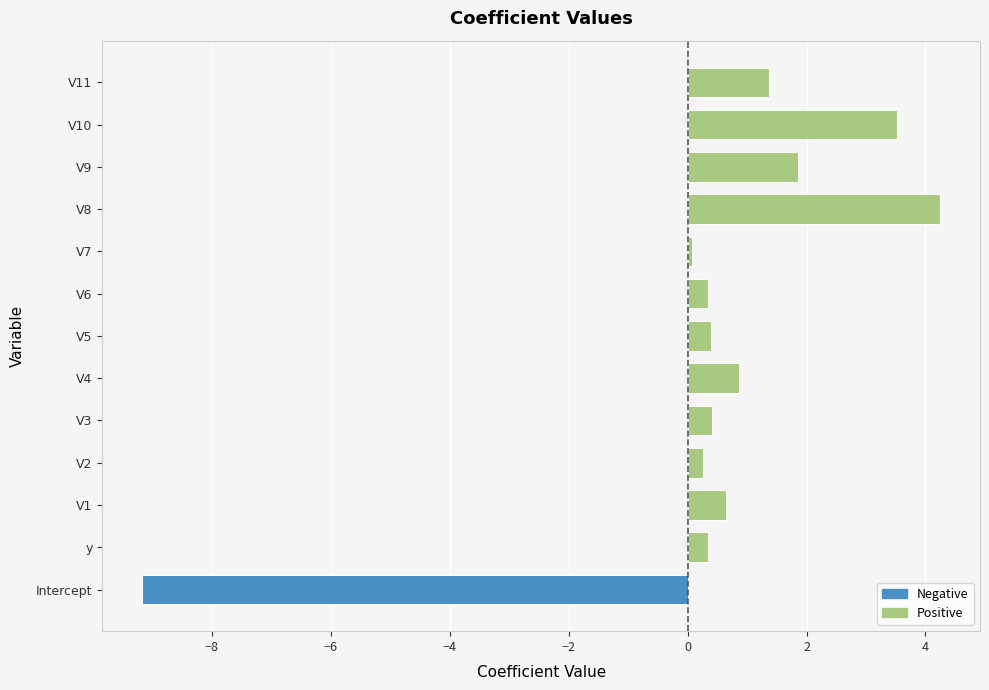

Where is the data nearest to the value -2?

V7